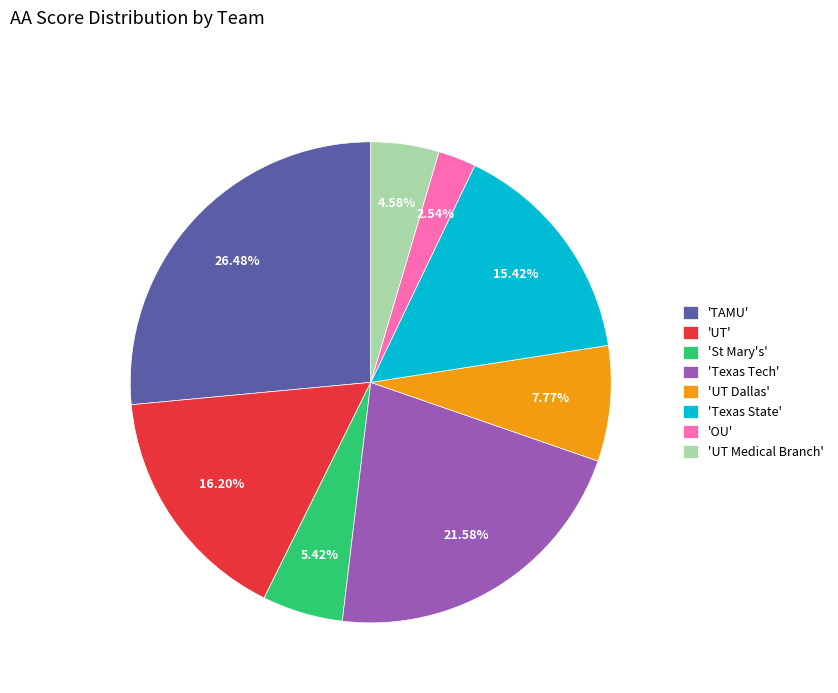

How many segments does this pie chart have?

8